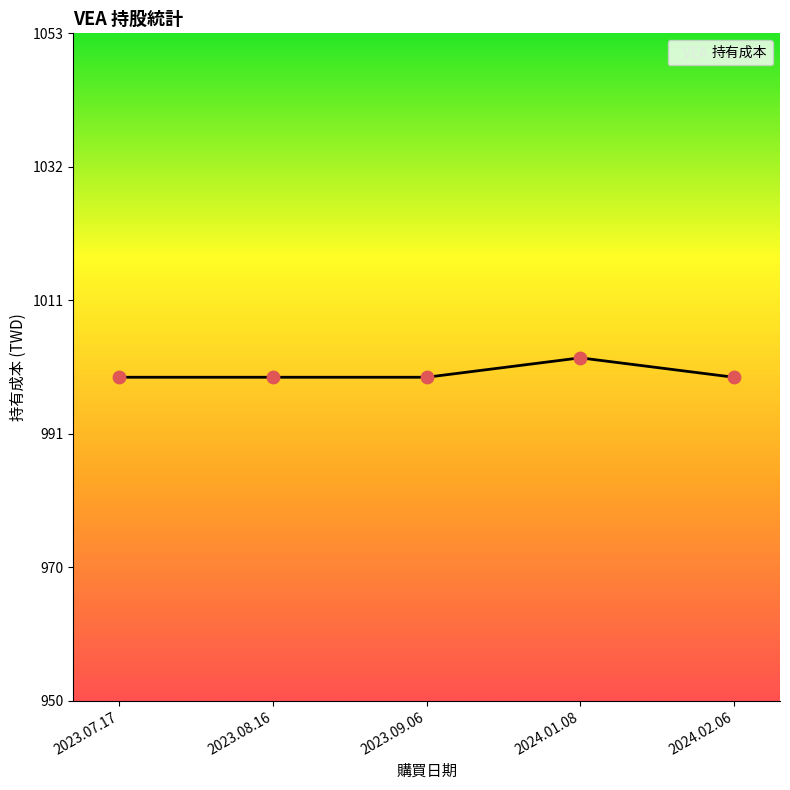

Between 2024.01.08 and 2023.07.17, which is larger?

2024.01.08